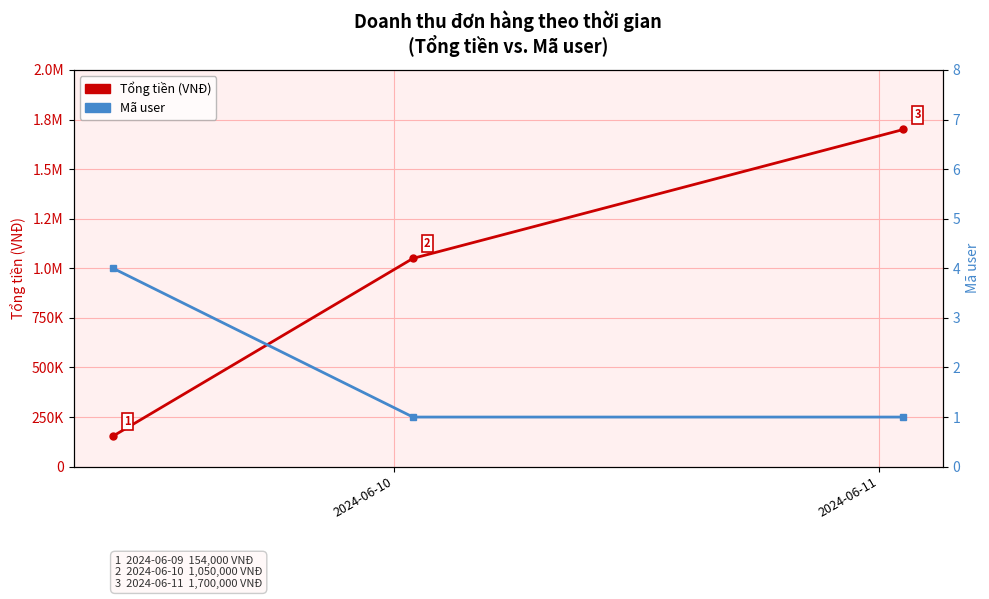

True or false: Mã user has a value of 1 at 2024-06-11.

True